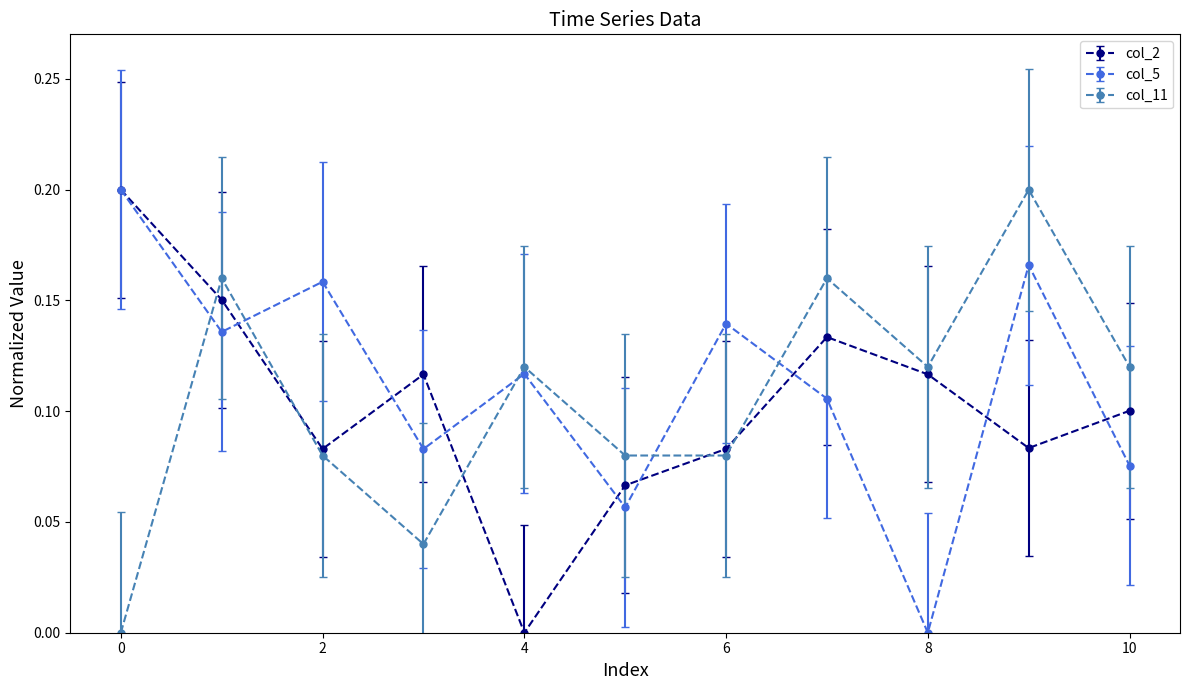

In col_11, how many points are higher than both neighbors (excluding endpoints)?

4